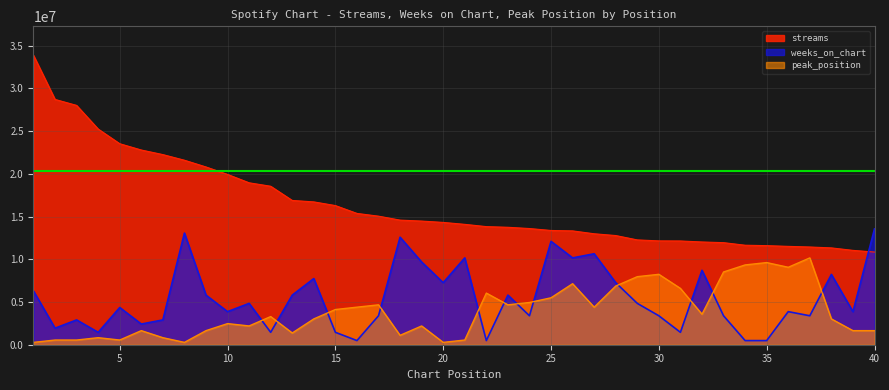

Where is peak_position nearest to the value 5217529?

24